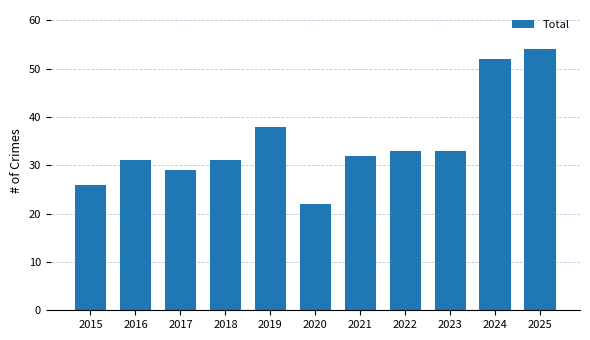

Reading right to left, what are all the values shown in this chart?

2025=54	2024=52	2023=33	2022=33	2021=32	2020=22	2019=38	2018=31	2017=29	2016=31	2015=26